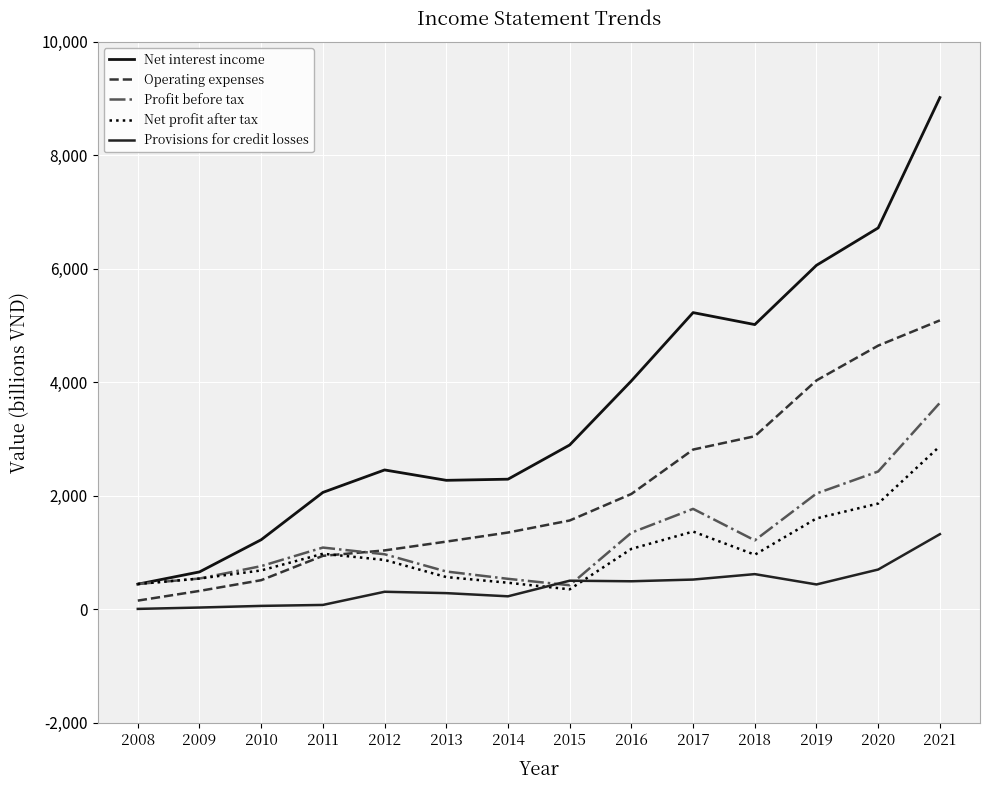

What are all the series names shown in the legend?

Net interest income, Operating expenses, Profit before tax, Net profit after tax, Provisions for credit losses